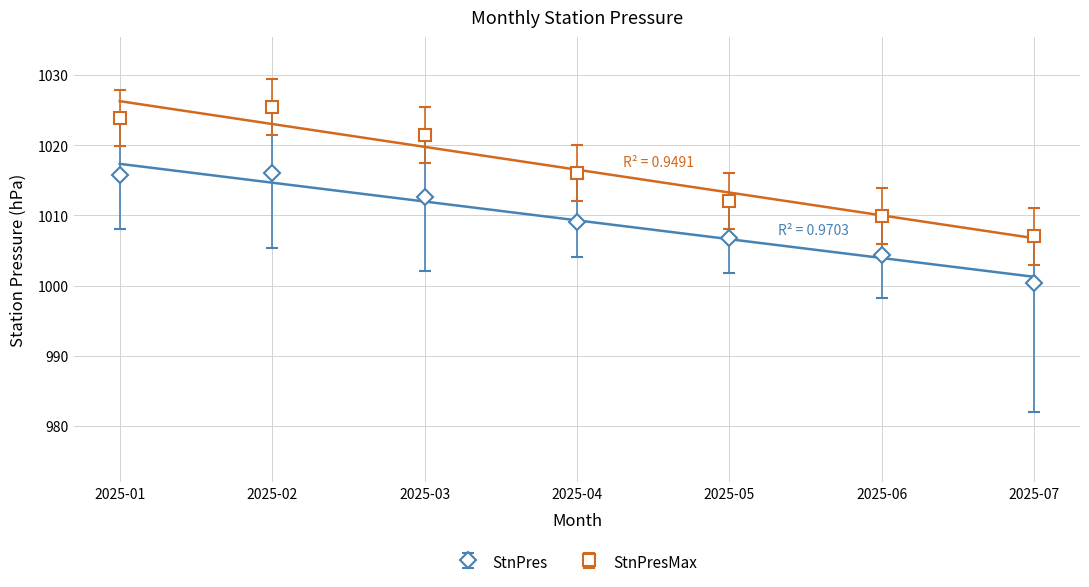

At which label does StnPresMax reach its peak?

2025-02